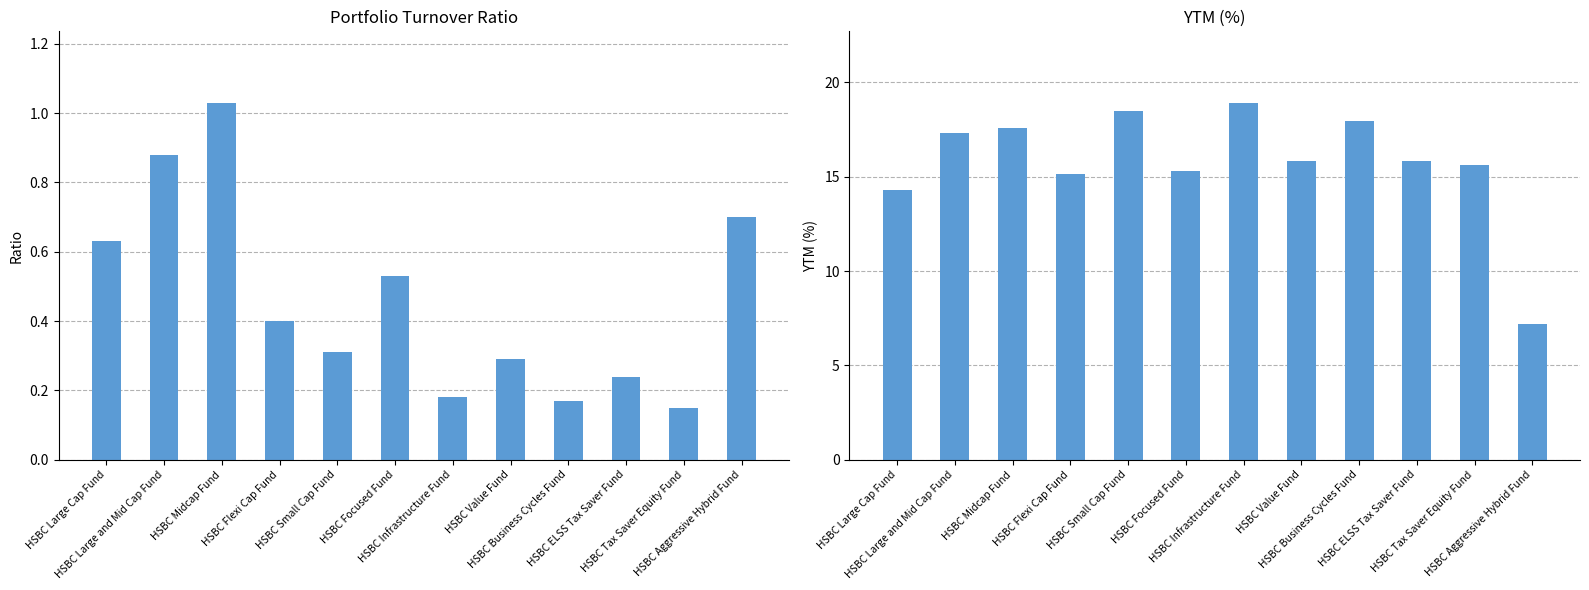

What is the sum of all ytm values?

189.5